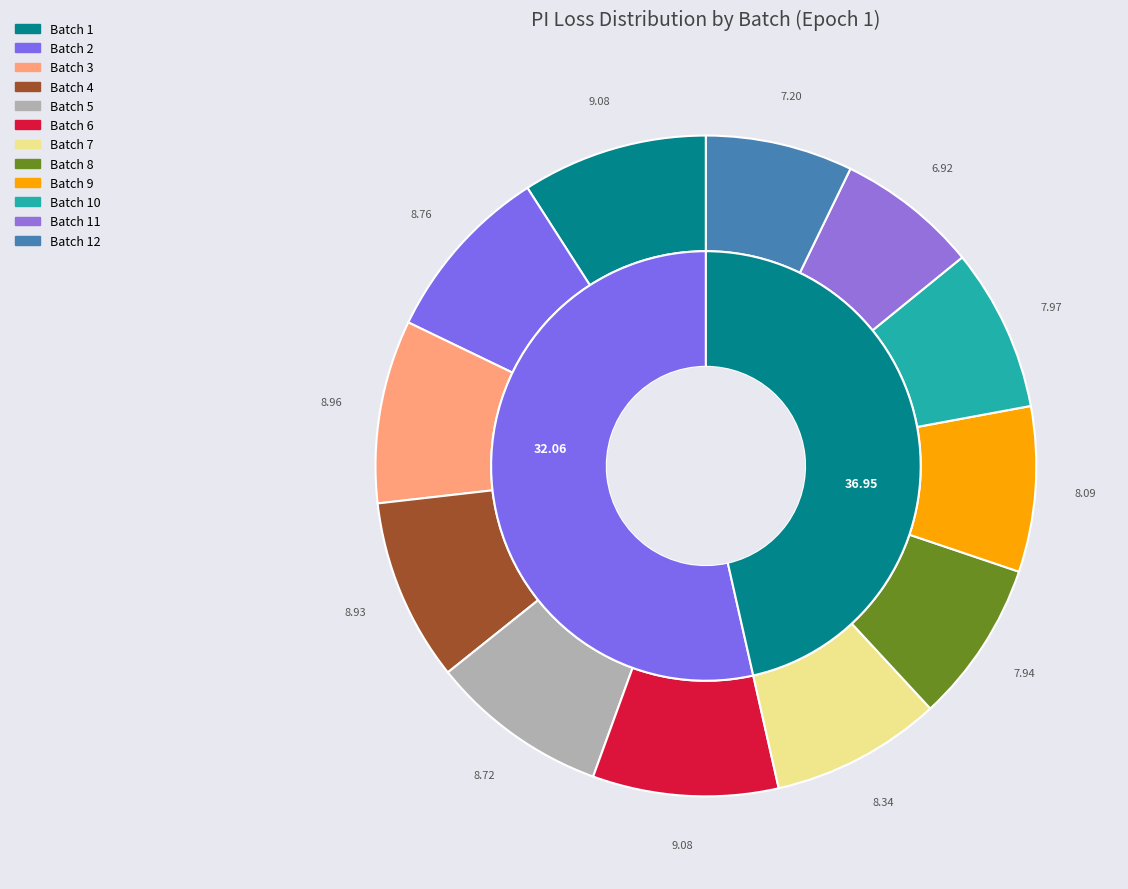

True or false: Batch 2 accounts for 21% of the total.

False